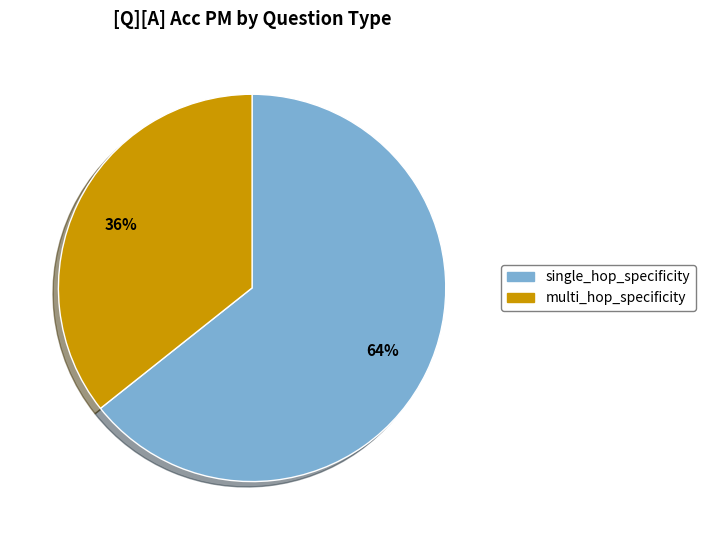

Which category has the smallest portion of the pie?

multi_hop_specificity